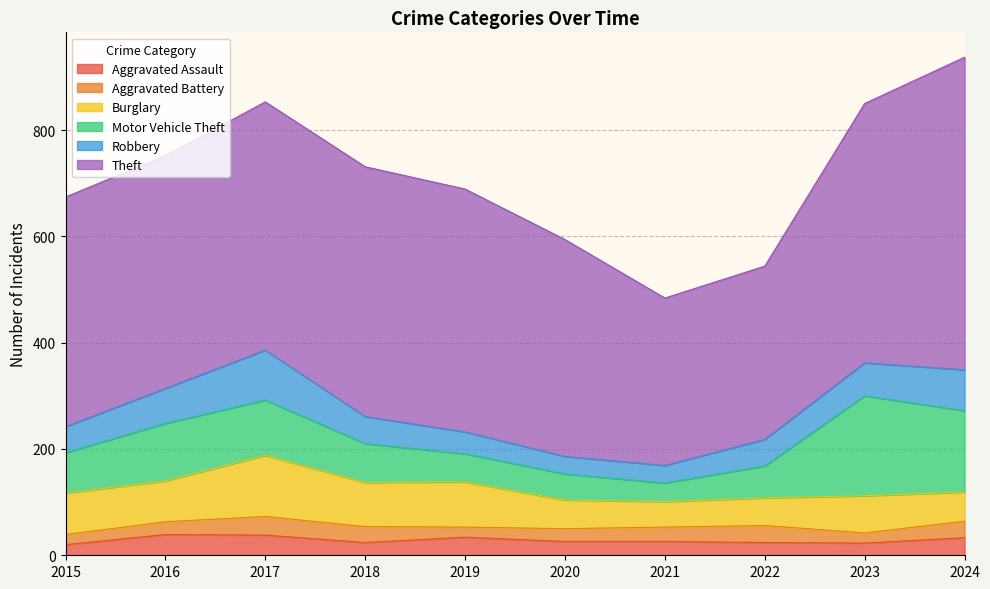

What is the value of the Theft point at the 6th from the left?

408